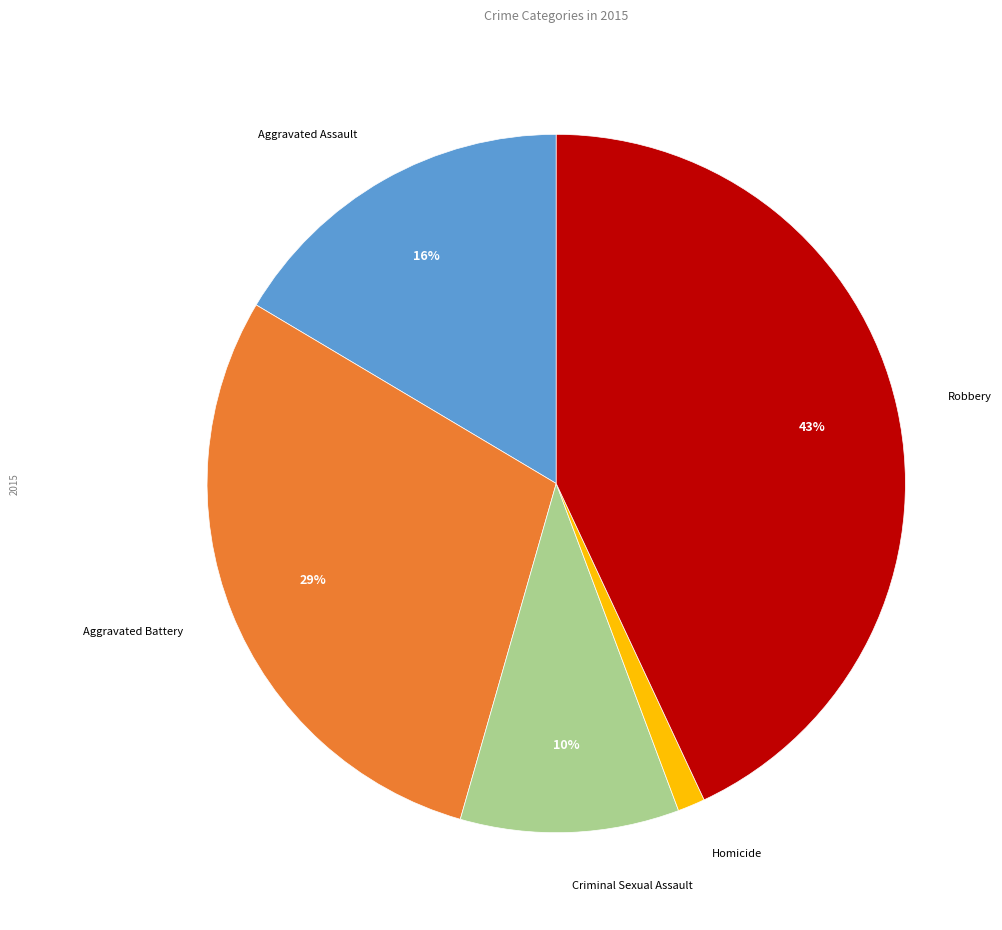

To the nearest percent, what is the difference between the largest and smallest slice percentages?

42%